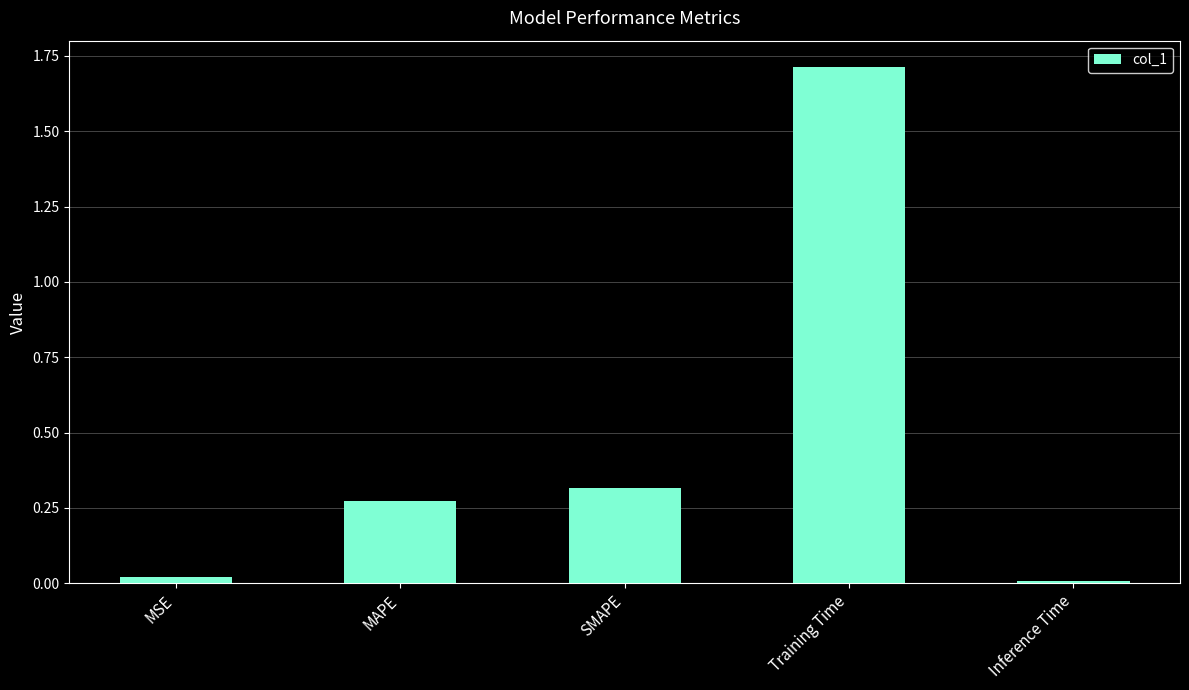

Which label corresponds to the largest value in the chart?

Training Time